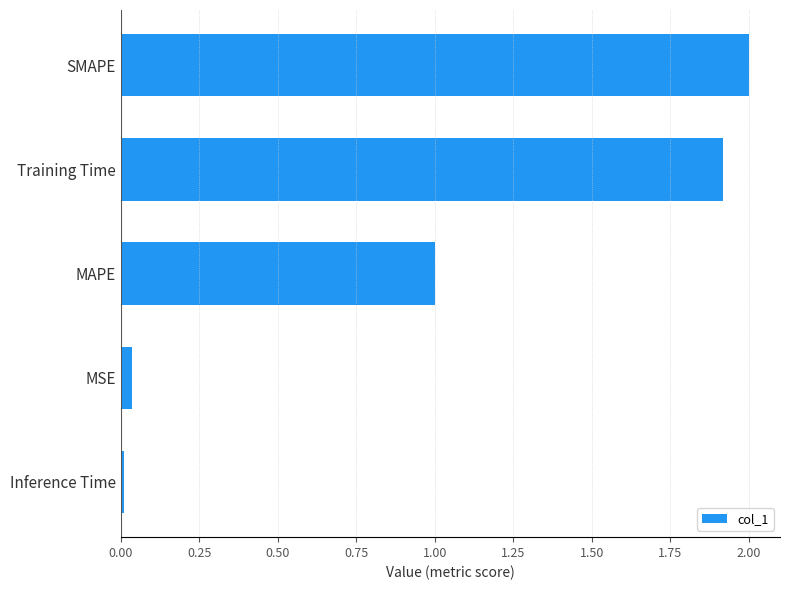

What is the change in value from MAPE to Training Time?

+0.9